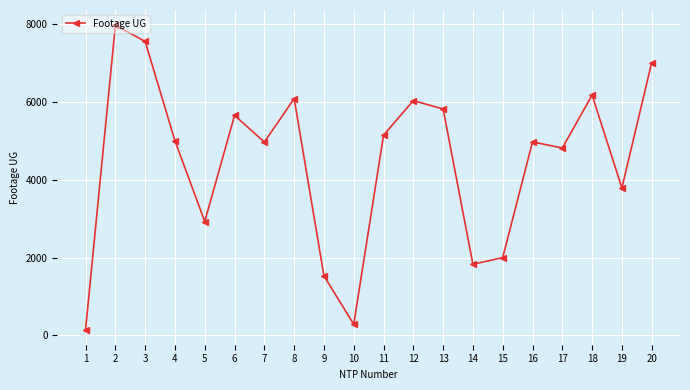

The value at 15 is 2003. True or false?

True